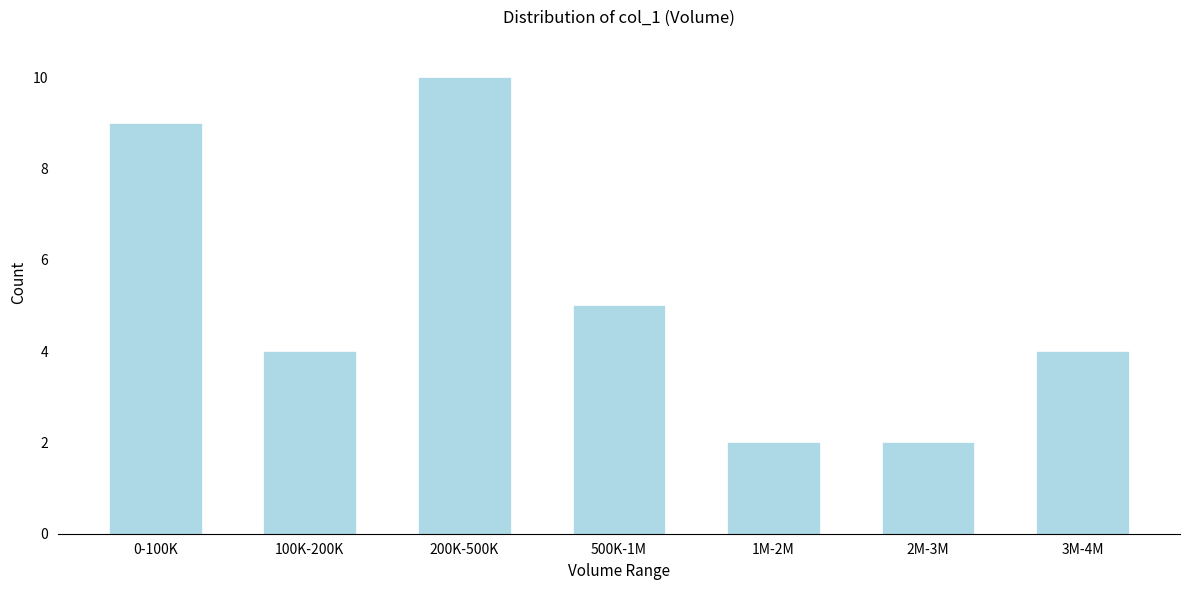

Reading left to right, list all the values displayed in this chart.

9	4	10	5	2	2	4